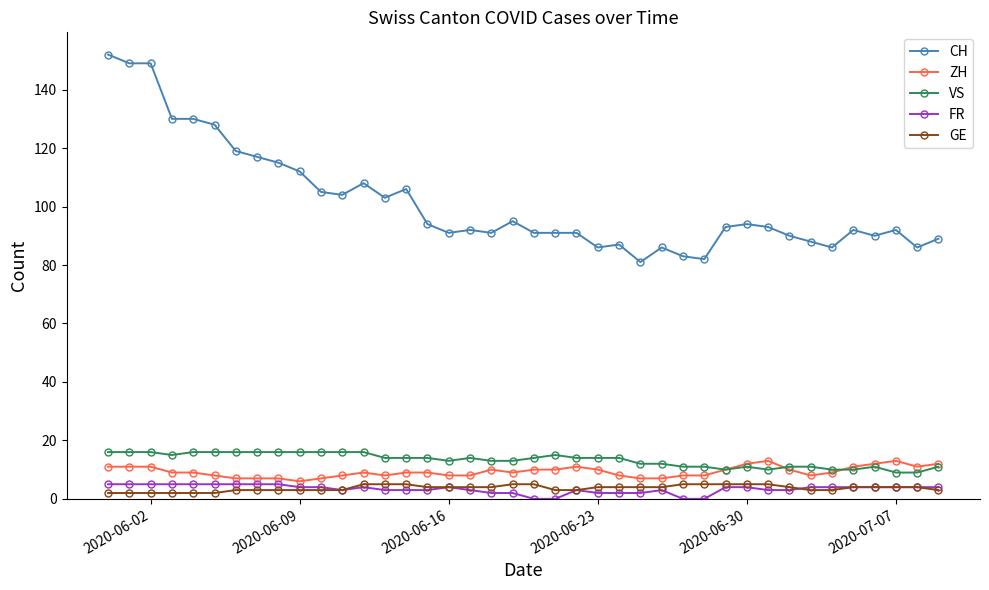

What is the lowest value of the VS series?

9